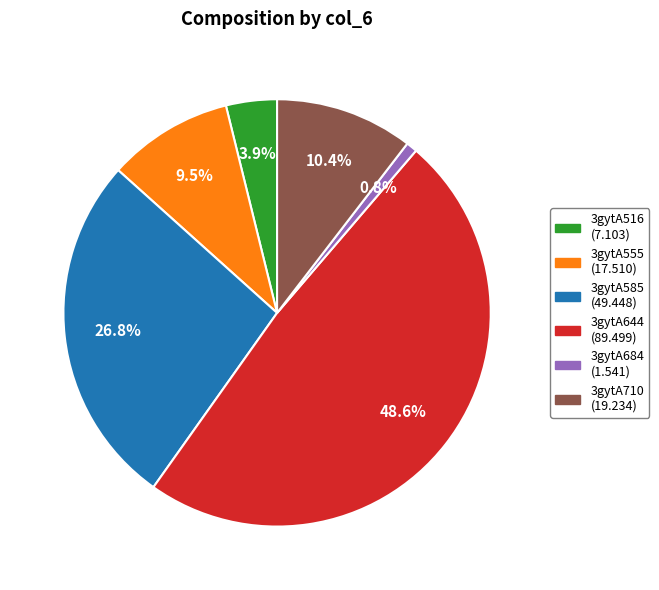

Count the number of slices in the pie.

6